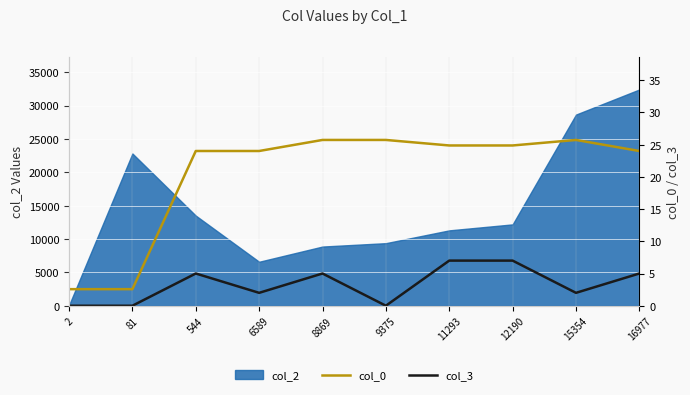

What value does the col_3 series have at 12190?

7.0